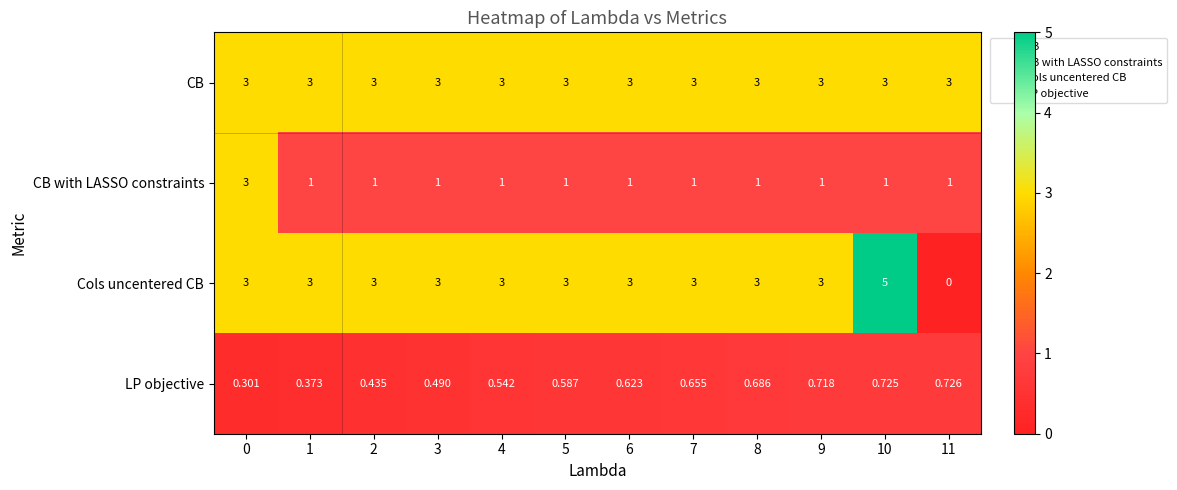

Is the value of CB with LASSO constraints at 6 greater than the value of Cols uncentered CB at 2?

No